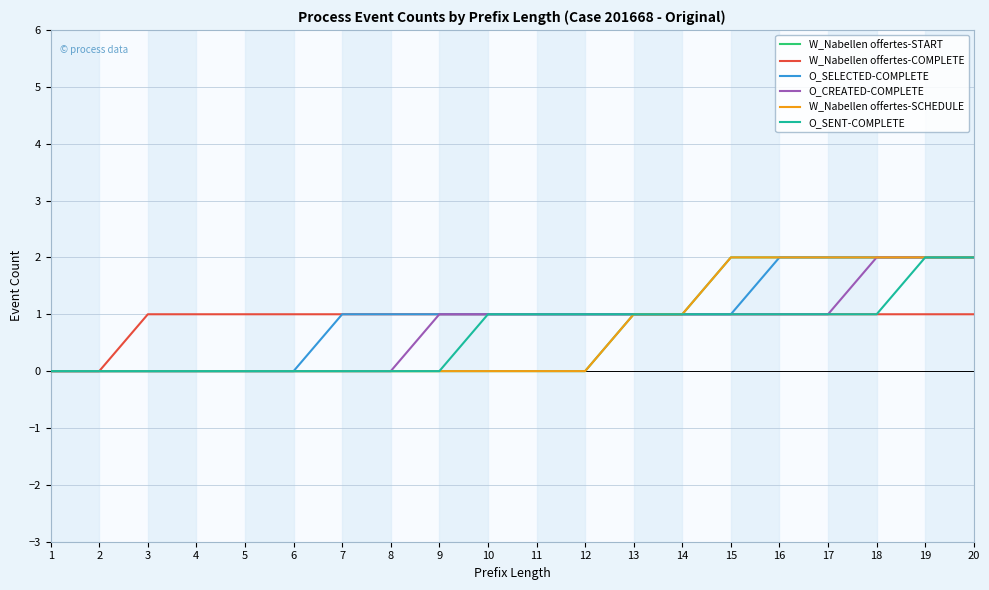

Does the chart display data point markers on the line(s)?

No